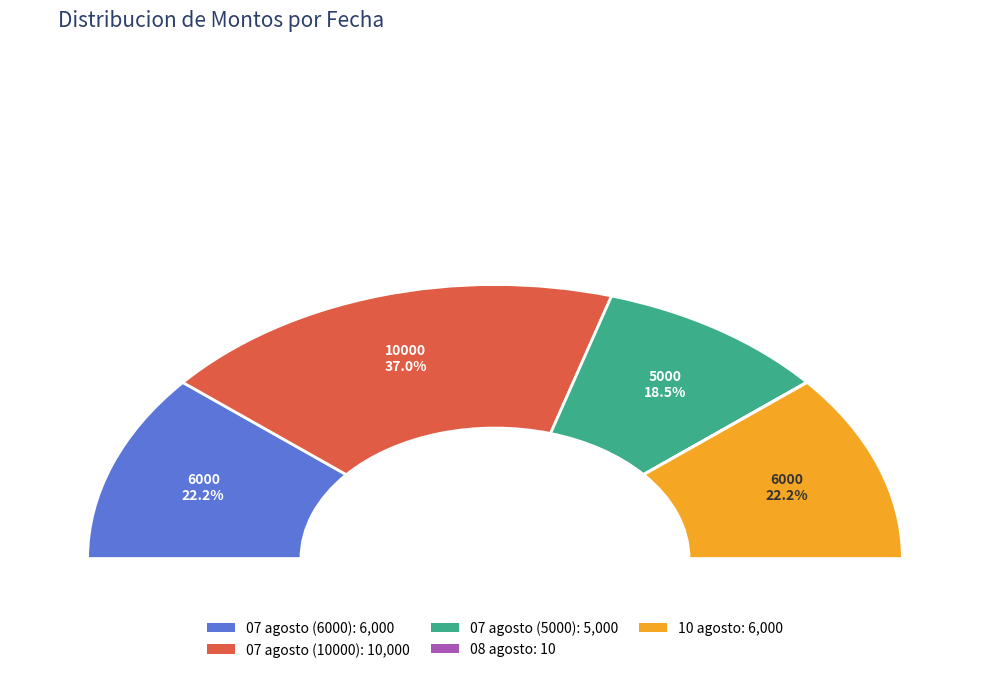

To the nearest percent, what is the combined percentage of 07 agosto (5000) and 10 agosto?

41%